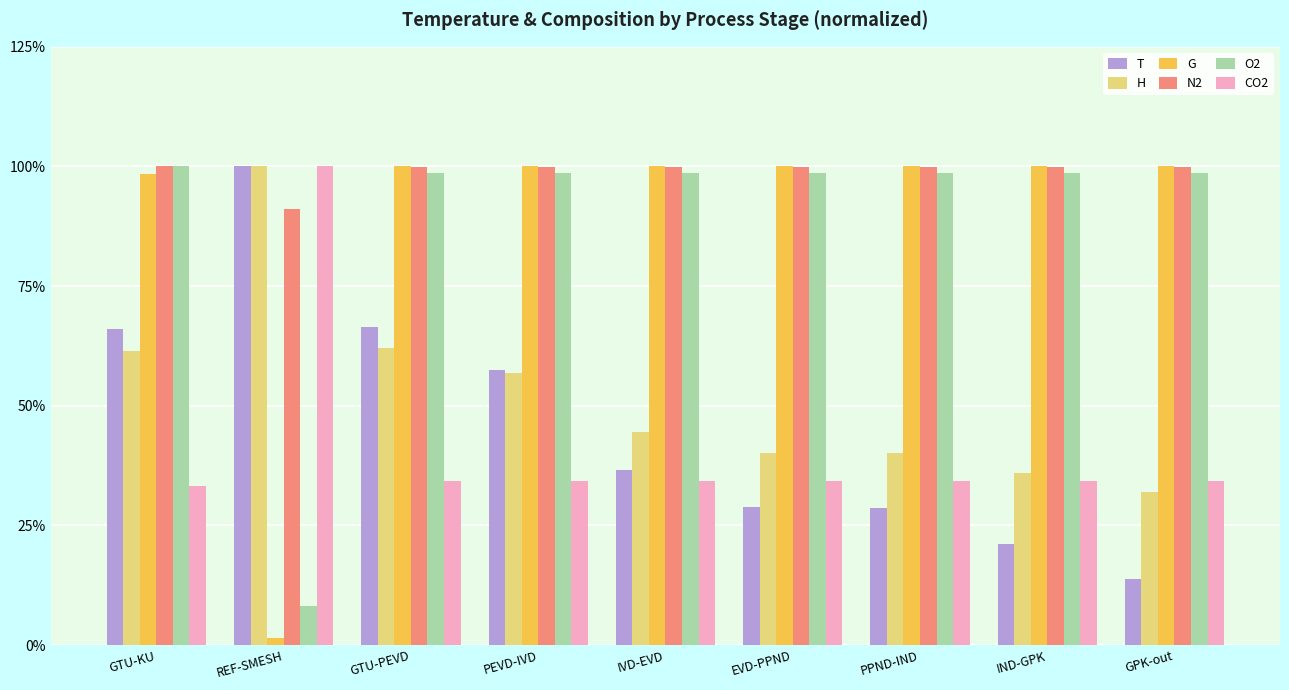

What is the label of the 6th bar from the left?

EVD-PPND